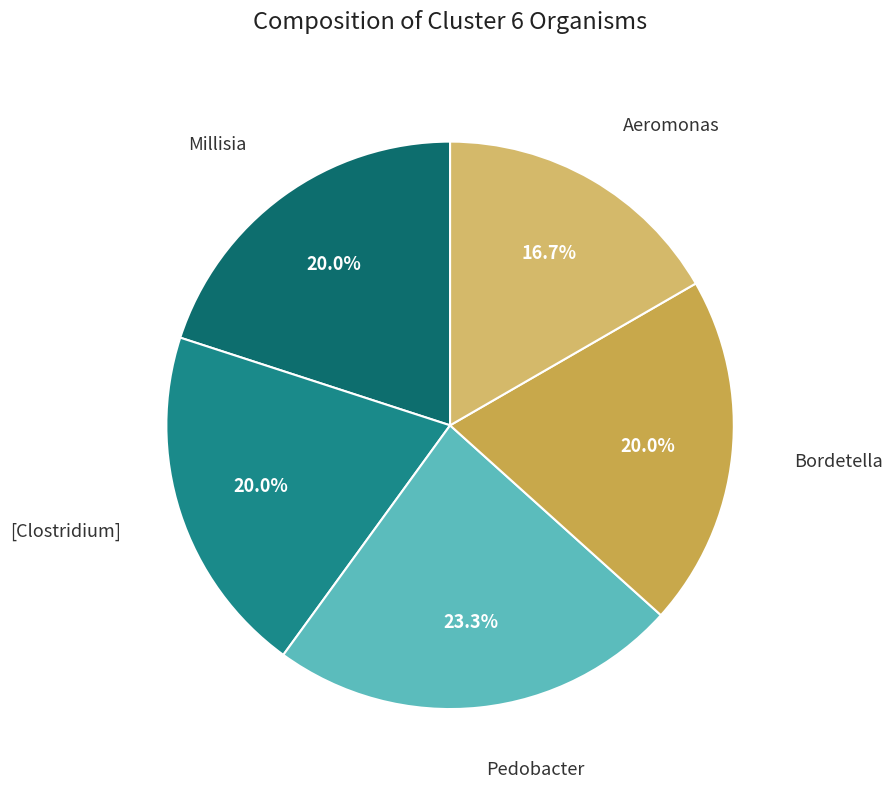

Between [Clostridium] and Pedobacter, which is larger?

Pedobacter